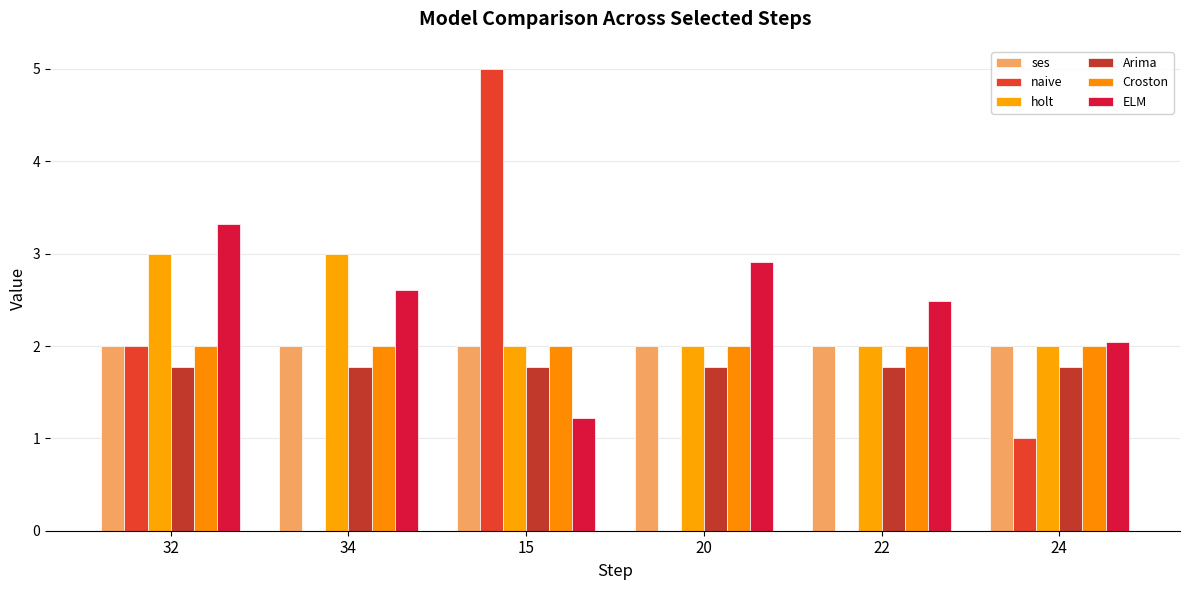

Rank the series at 34 from lowest to highest value.

naive, Arima, ses, Croston, ELM, holt